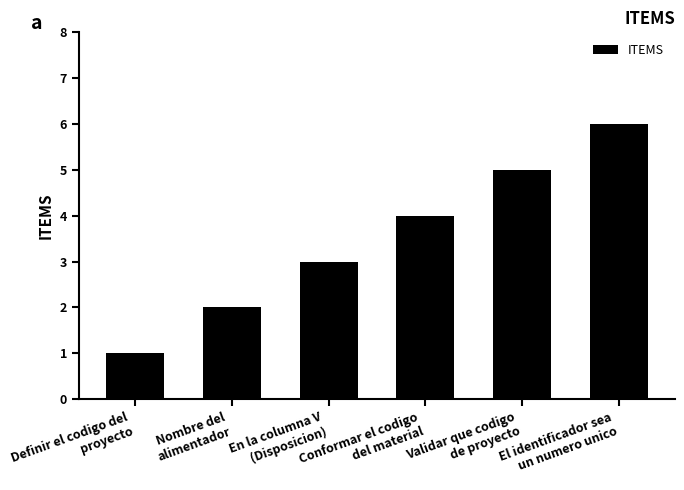

Which has a higher value, En la columna V
(Disposicion) or Validar que codigo
de proyecto?

Validar que codigo
de proyecto